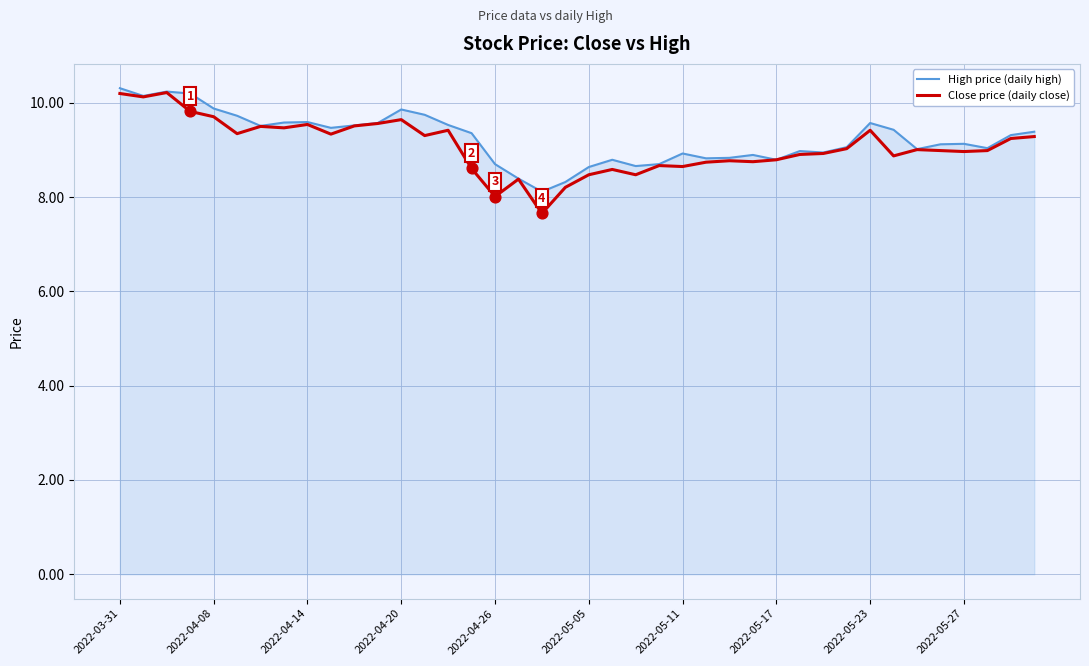

What are all the series names shown in the legend?

High price (daily high), Close price (daily close)